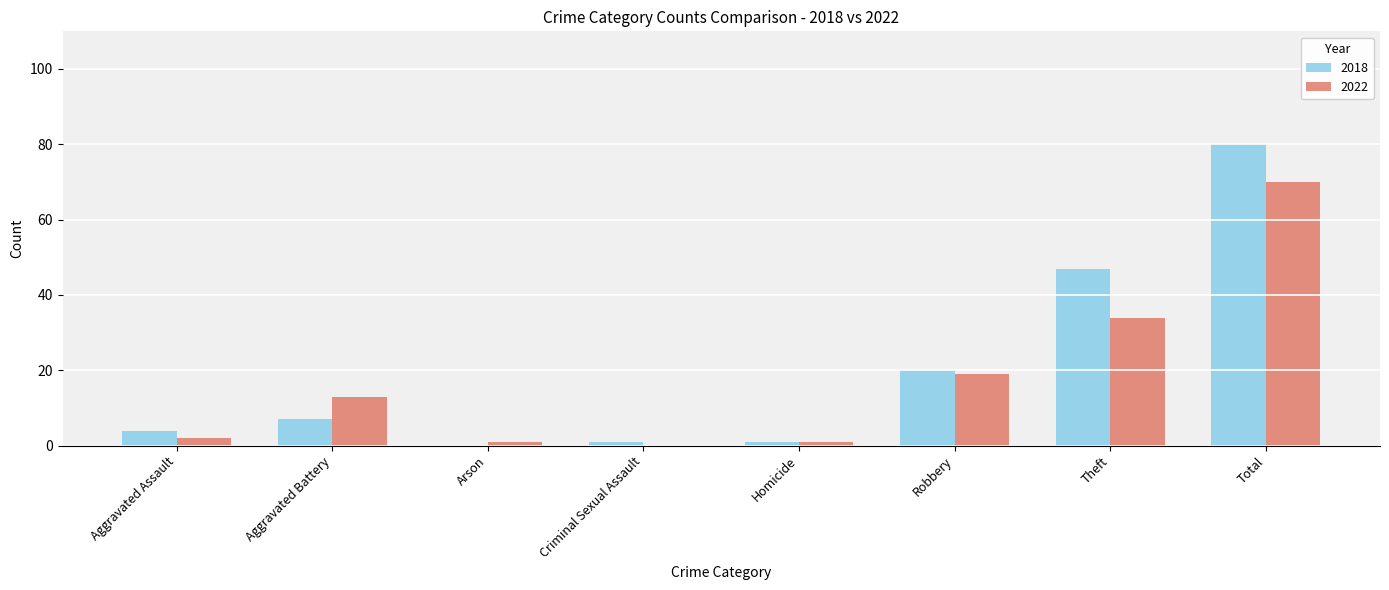

What is the total value across all series at Aggravated Battery?

20